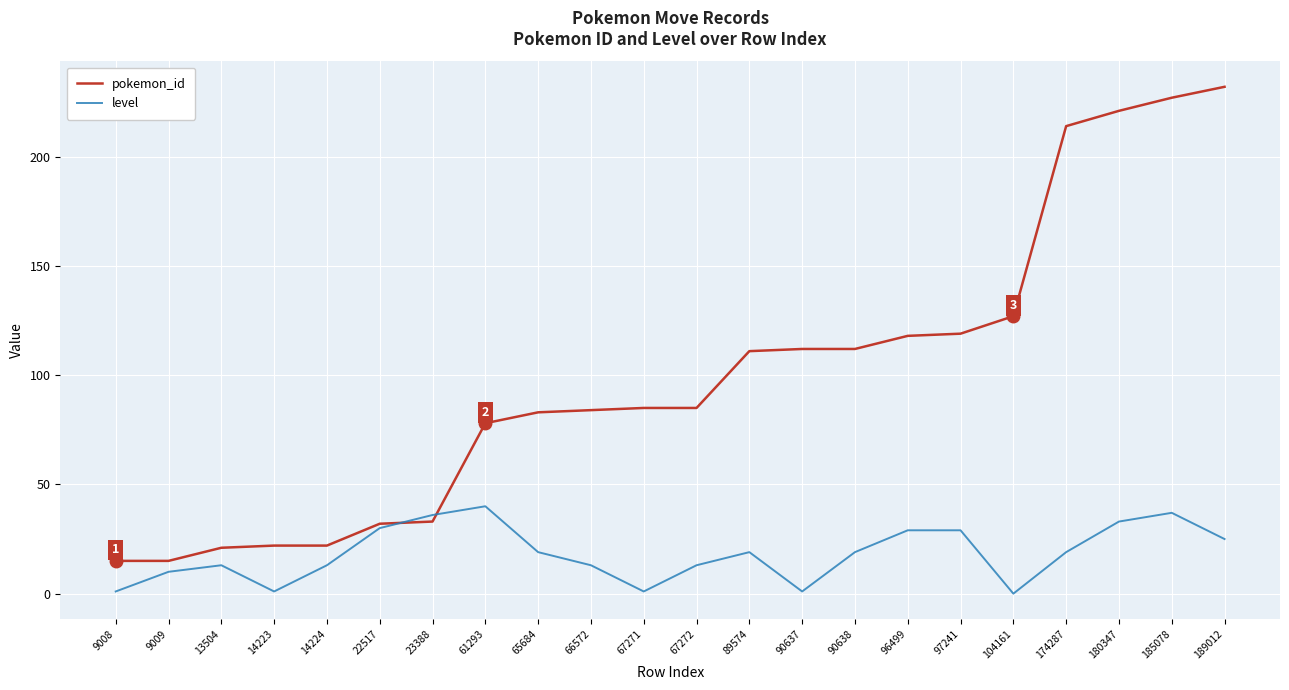

Between 23388 and 174287, which series saw the biggest shift?

pokemon_id